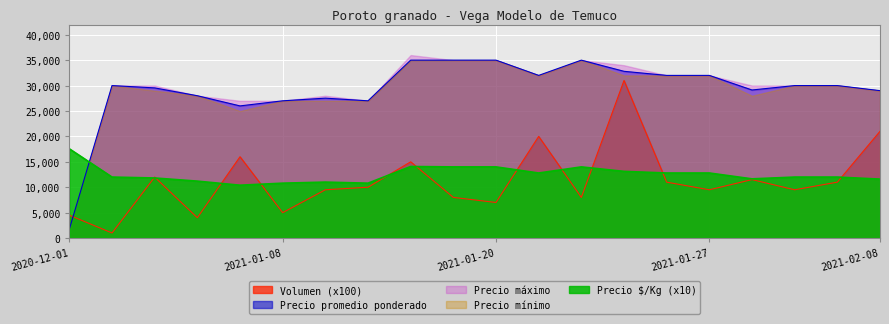

True or false: Precio $/Kg and Volumen cross at least once.

True